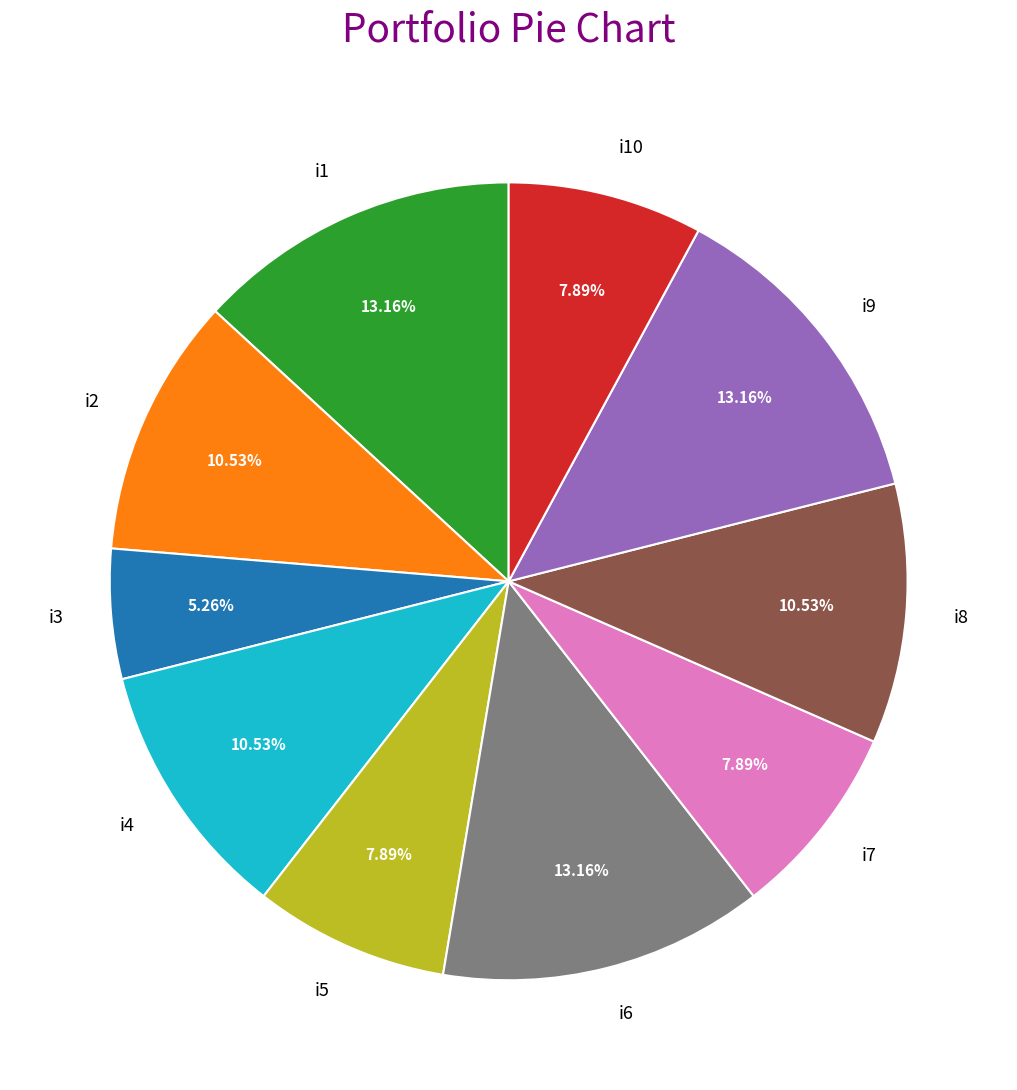

What percentage is NOT represented by i10?

92.1%